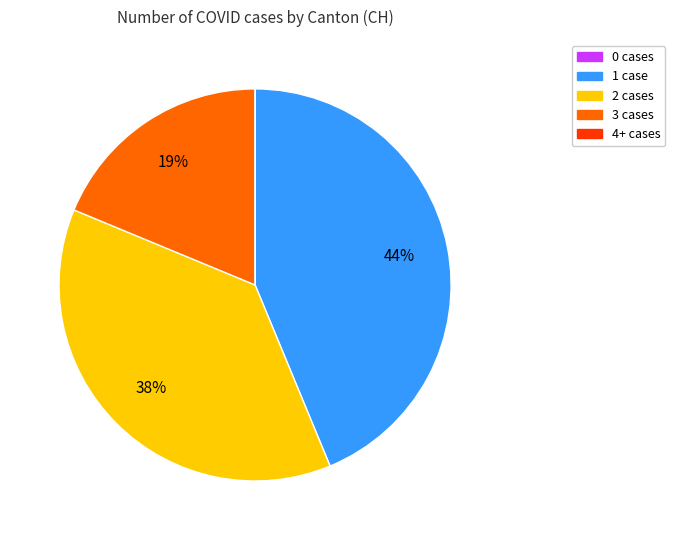

To the nearest percent, what is the difference between the largest and smallest slice percentages?

44%